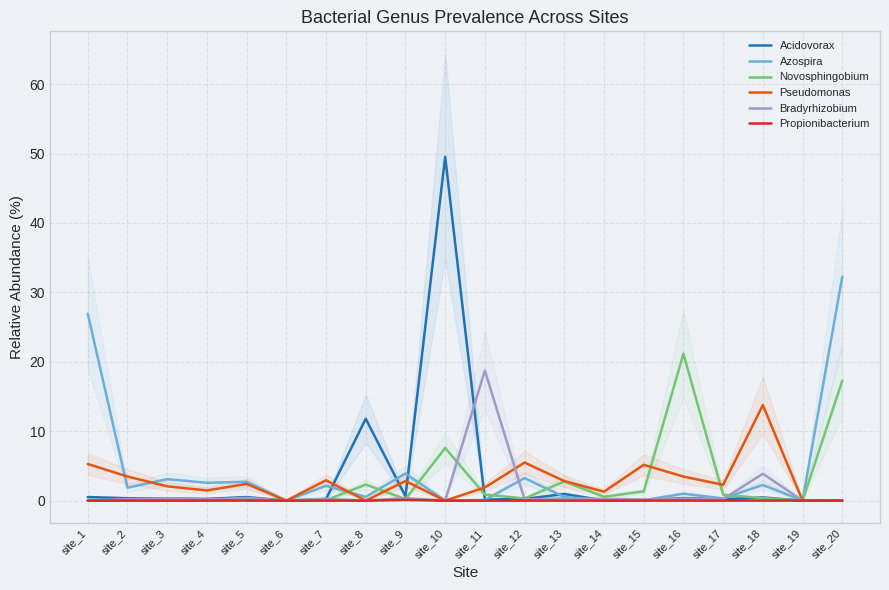

True or false: Pseudomonas has more than 0 interior local peaks.

True